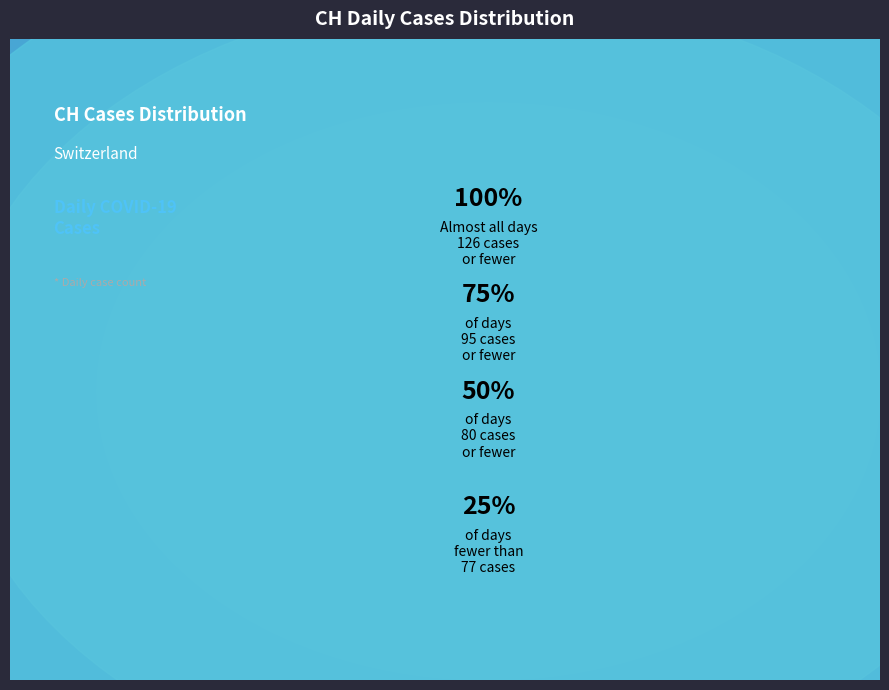

Does 2020-07-05 represent more than half of the total?

No